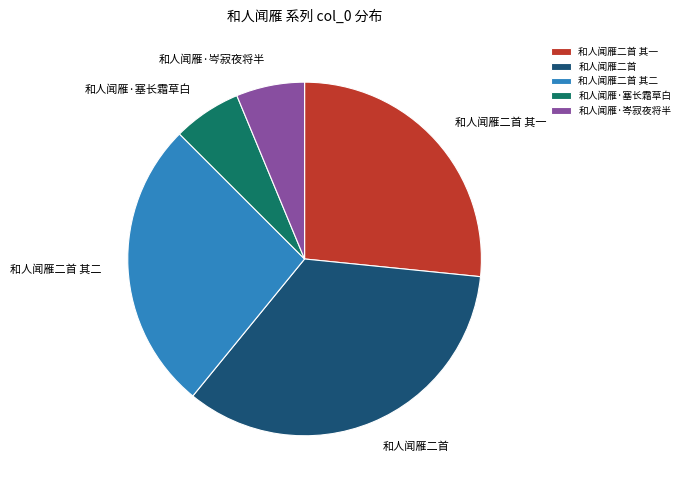

How many slices are in this pie chart?

5